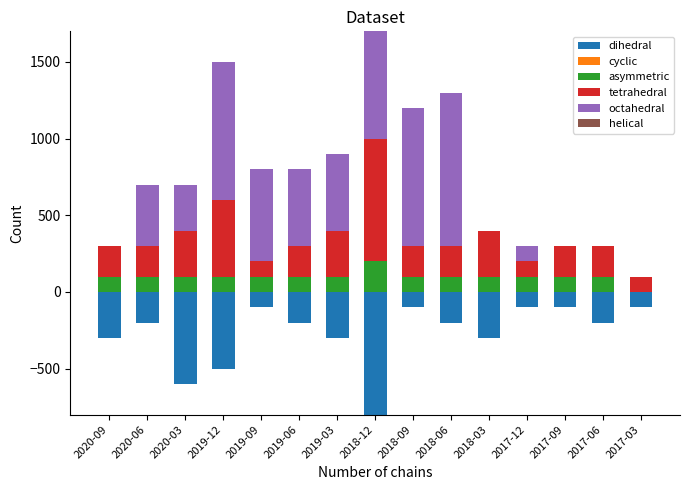

What is the value of the tetrahedral bar at the 13th from the left?

200